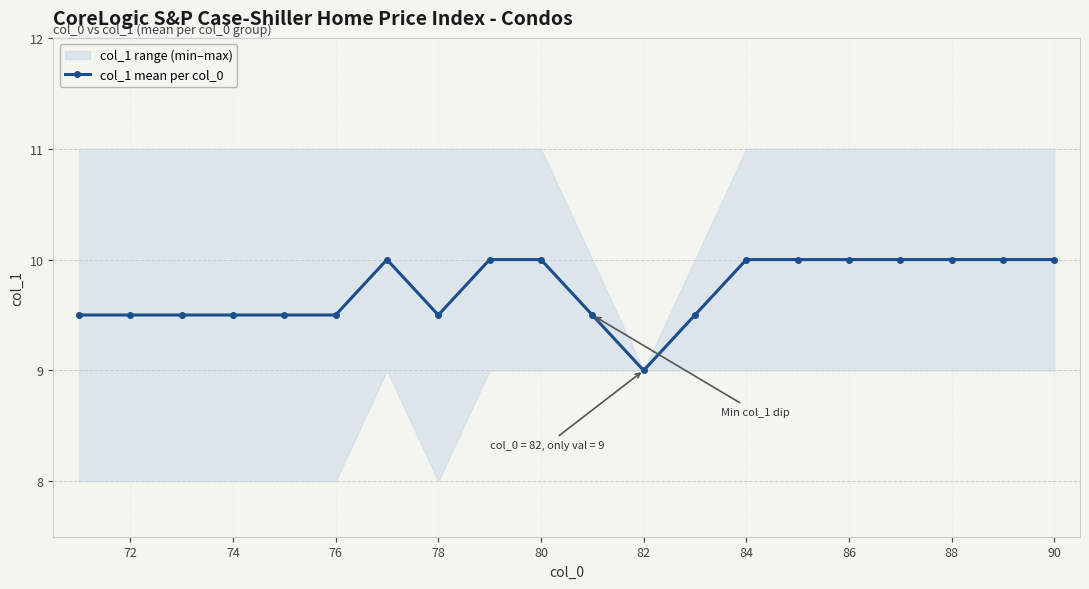

At which label does col_1 mean per col_0 reach its minimum?

82